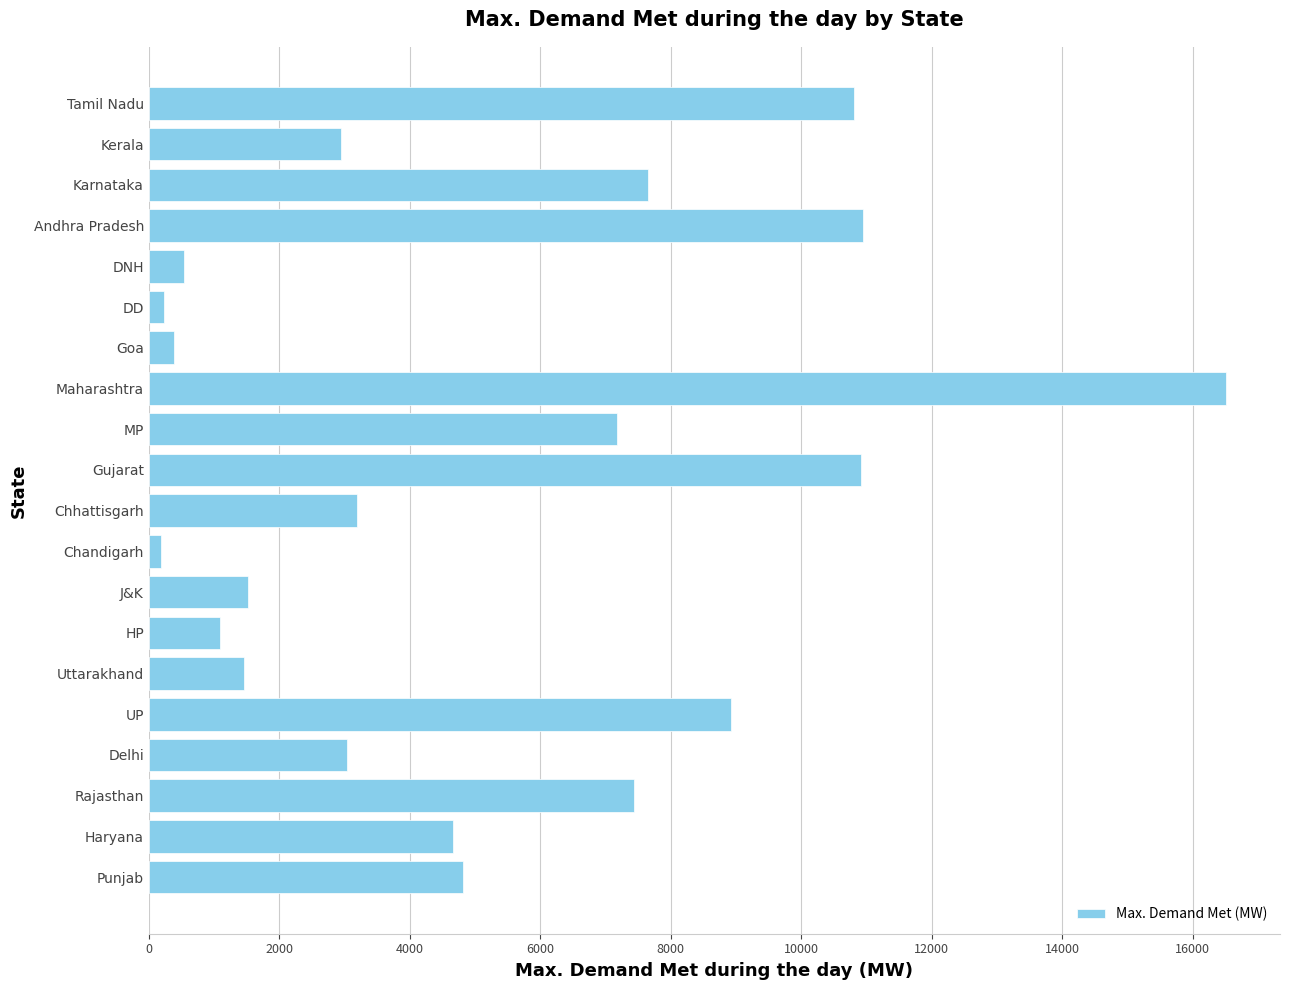

How many distinct data groups are displayed?

1